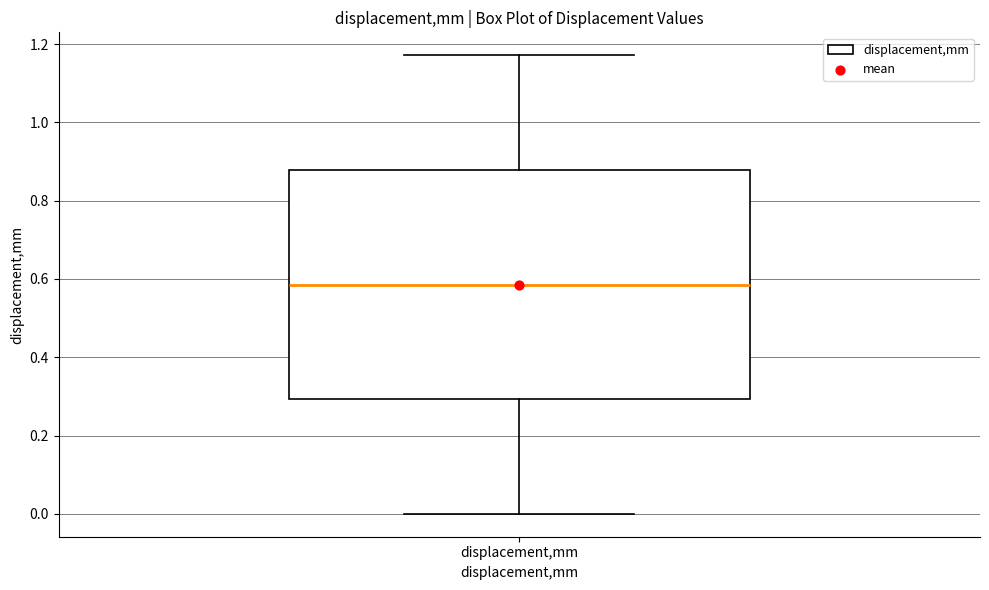

Read this box plot against the y-axis: the position of the median line, the range covered by the box, and the ends of both whiskers. The values are not printed on the chart, so give them approximately, as read against the axis.

median 0.58, box 0.30 to 0.88, whiskers 0.00 to 1.18